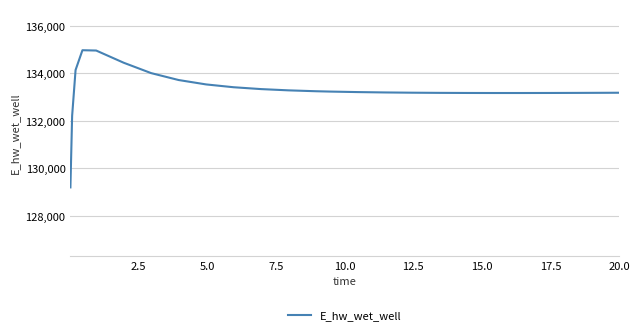

What is the sum of all values?

3332669.5